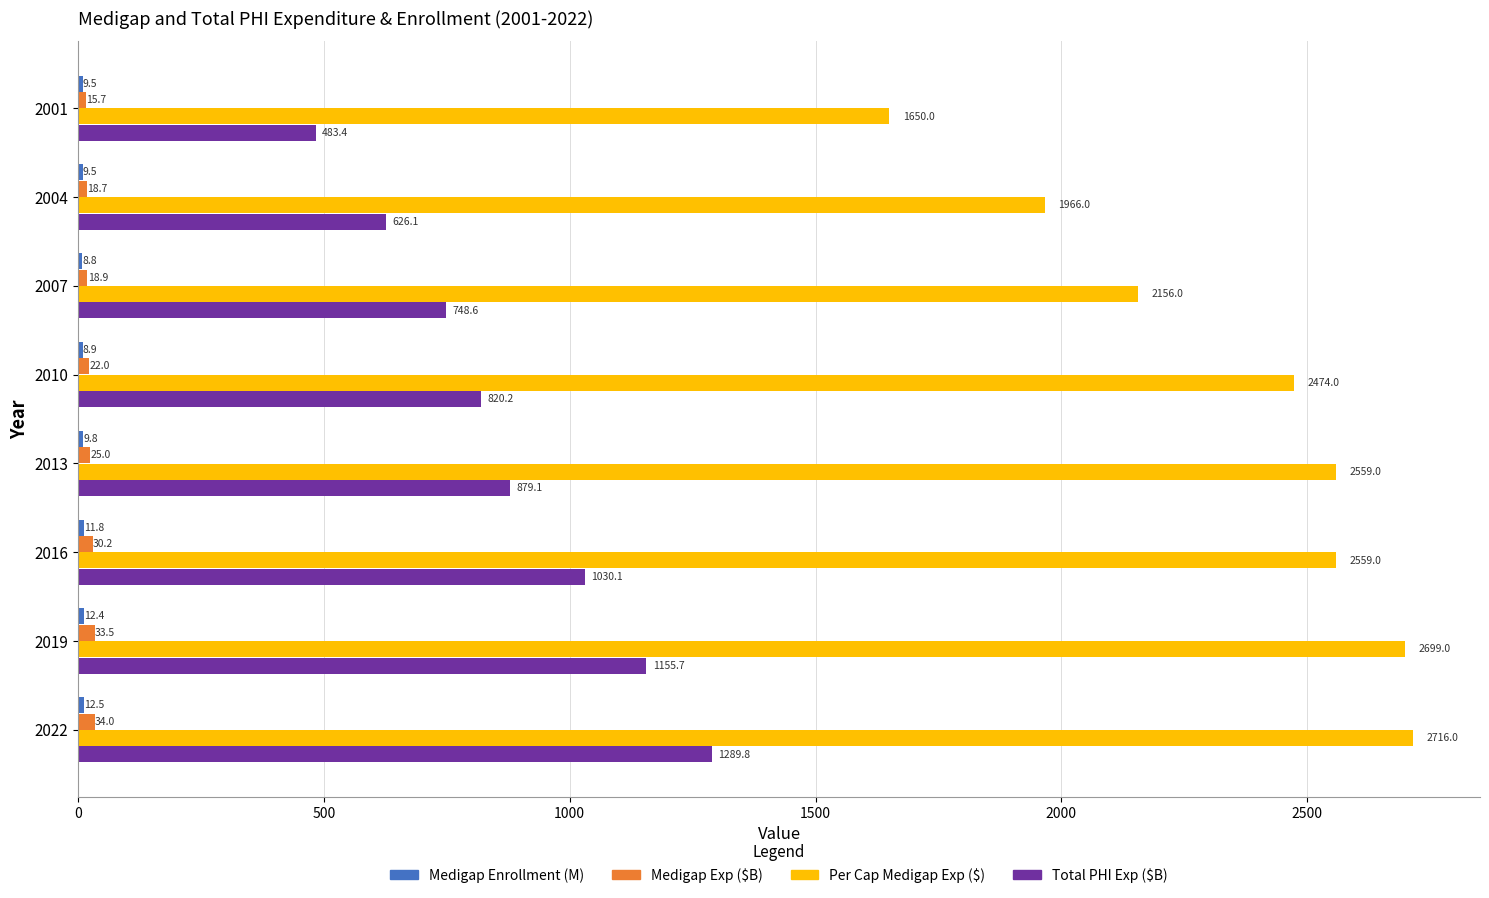

What is the difference between the second highest and minimum values in the Per Cap Medigap Exp ($) series?

1049.0